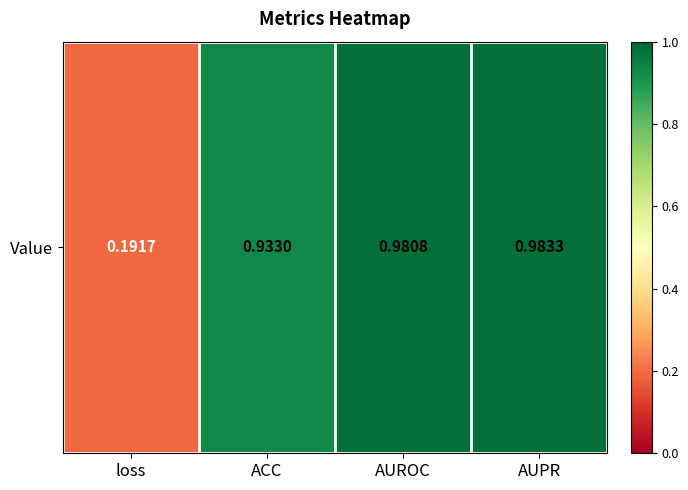

Reading left to right, extract all data points from this chart.

loss=0.2	ACC=0.9	AUROC=1.0	AUPR=1.0